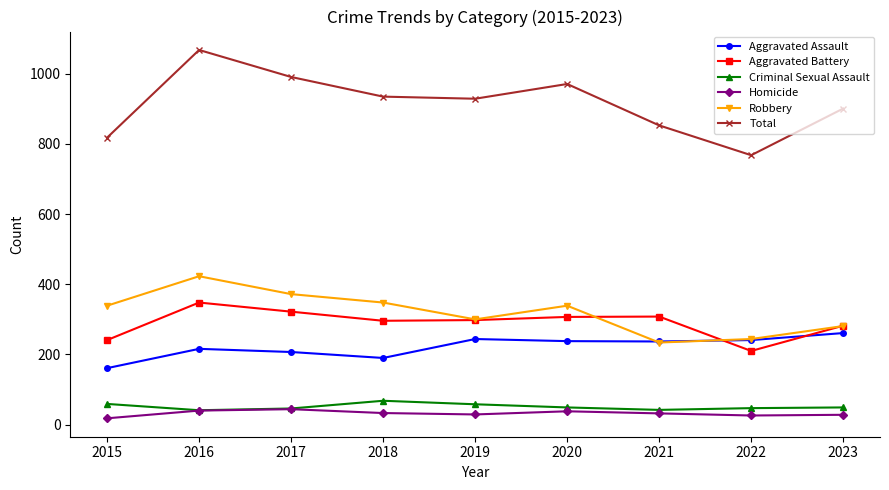

True or false: Total and Homicide cross at least once.

False